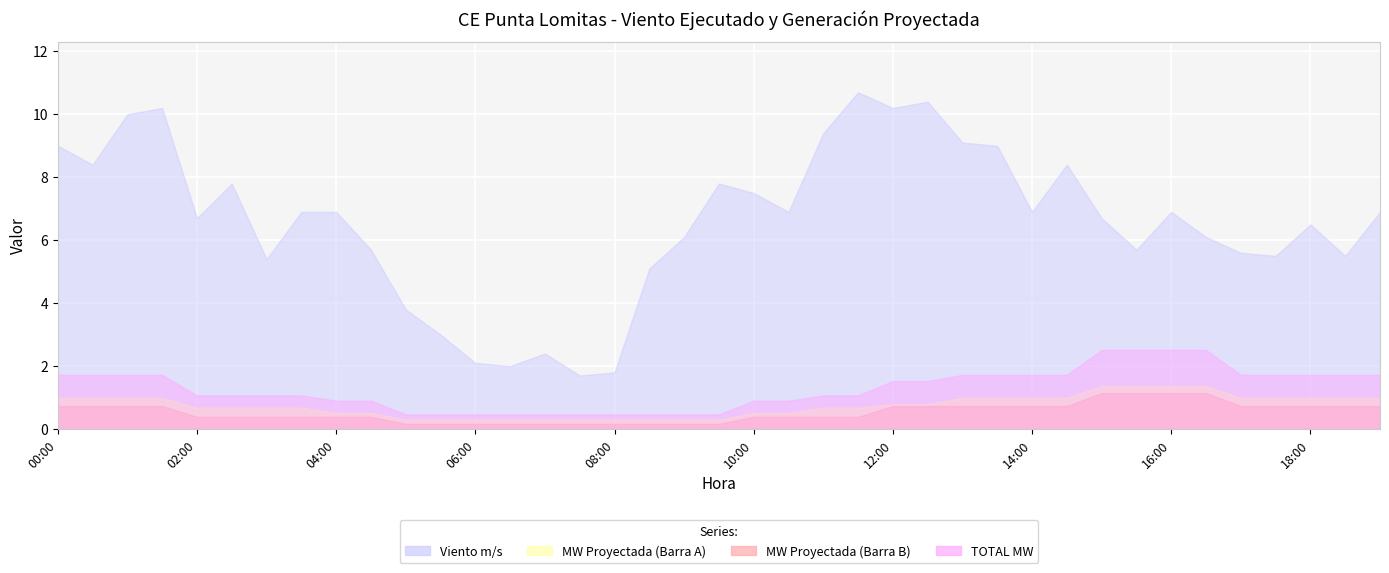

Between 07:00 and 11:30, which is larger?

11:30